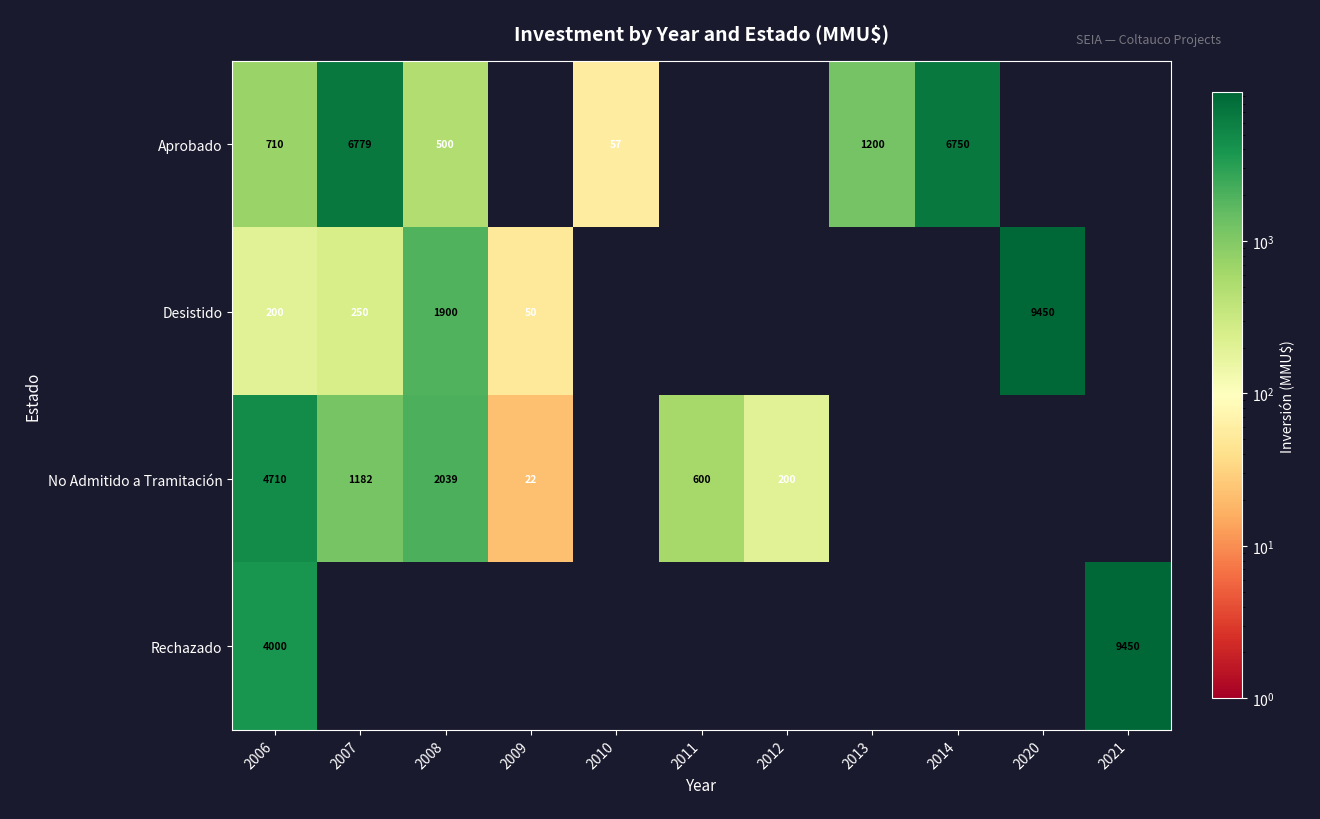

What is the difference between the Rechazado values at 2006 and 2008?

4000